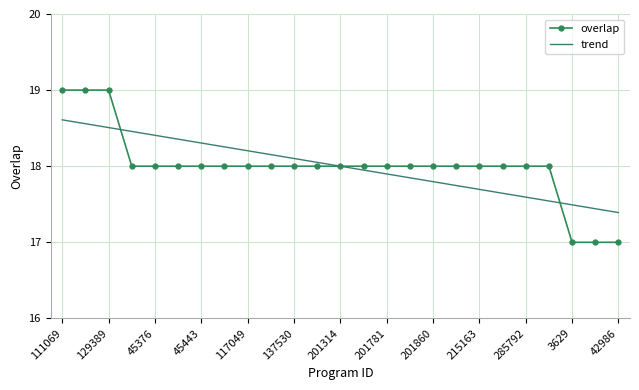

After their last crossing, which series has the higher values: overlap or trend?

trend